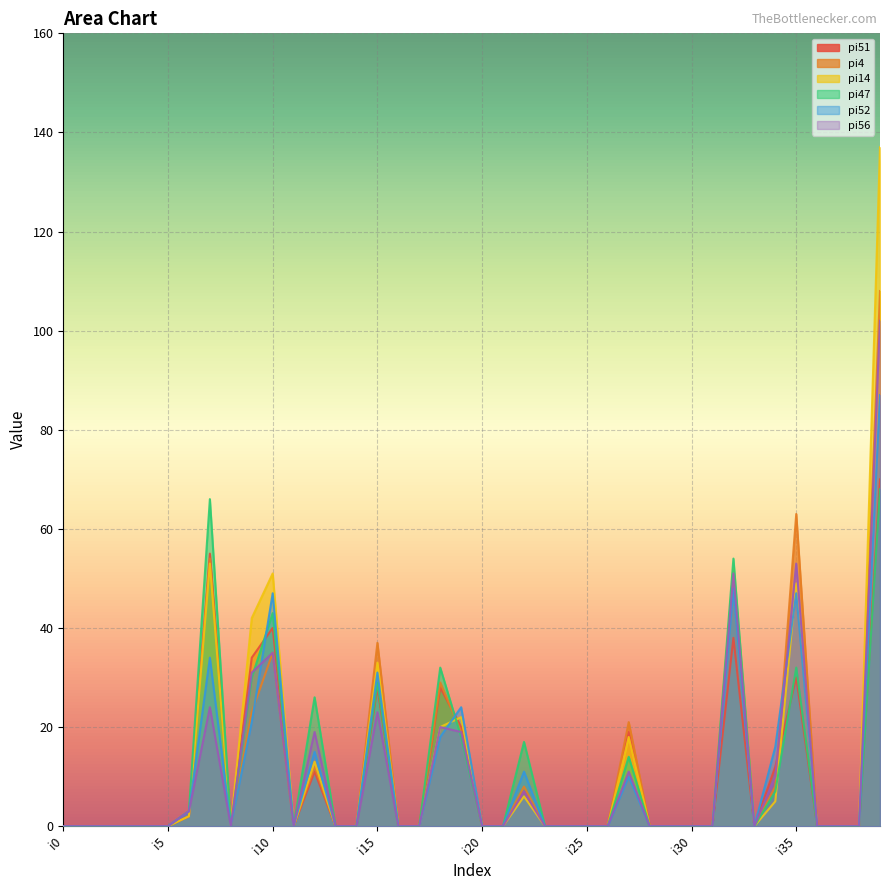

Count the number of categories in the chart.

40